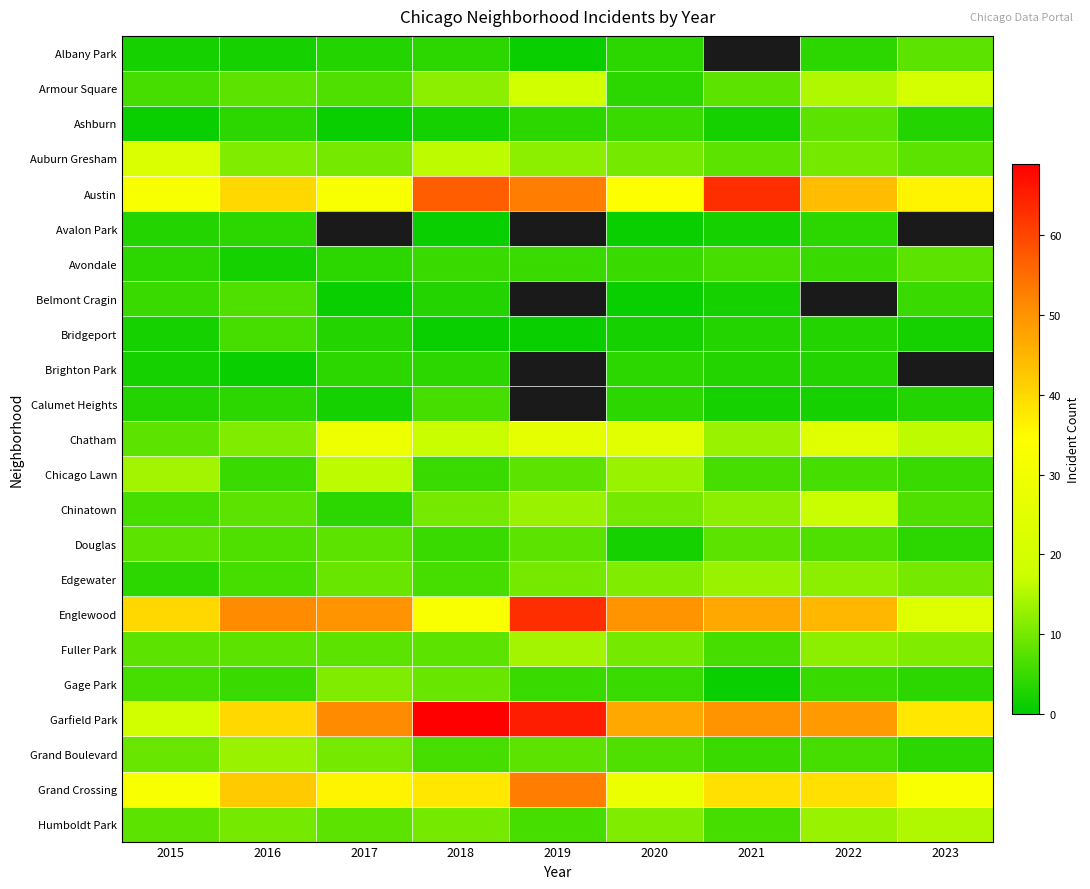

Is it true that Avondale equals 8.4 at 2019?

False